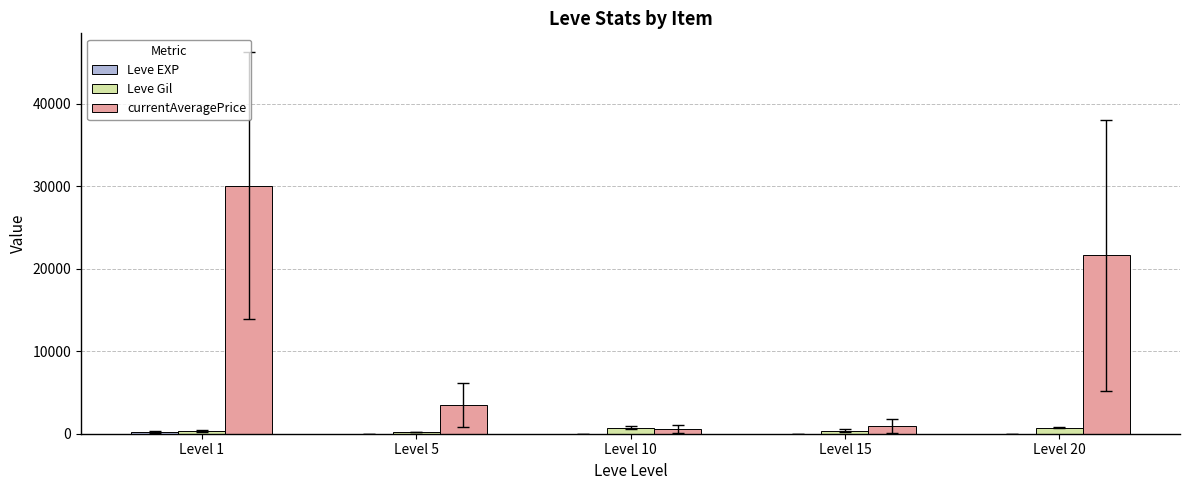

Which category has the highest value across all series?

Level 1